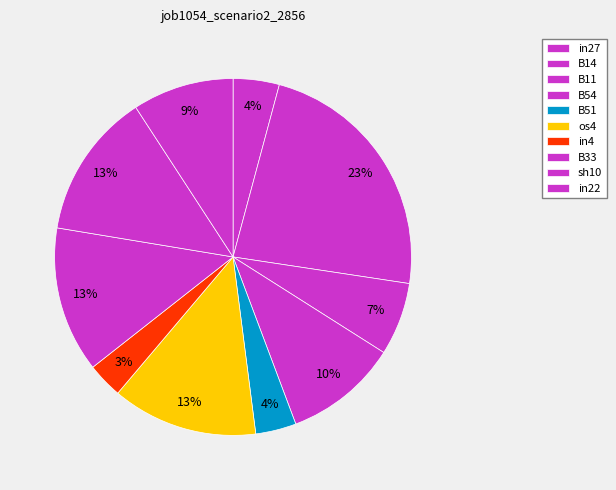

What is the total percentage of B14 and B11?

29.8%